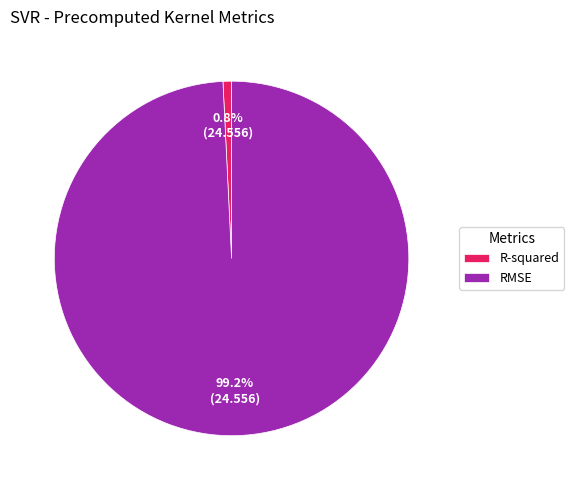

How many slices are in this pie chart?

2